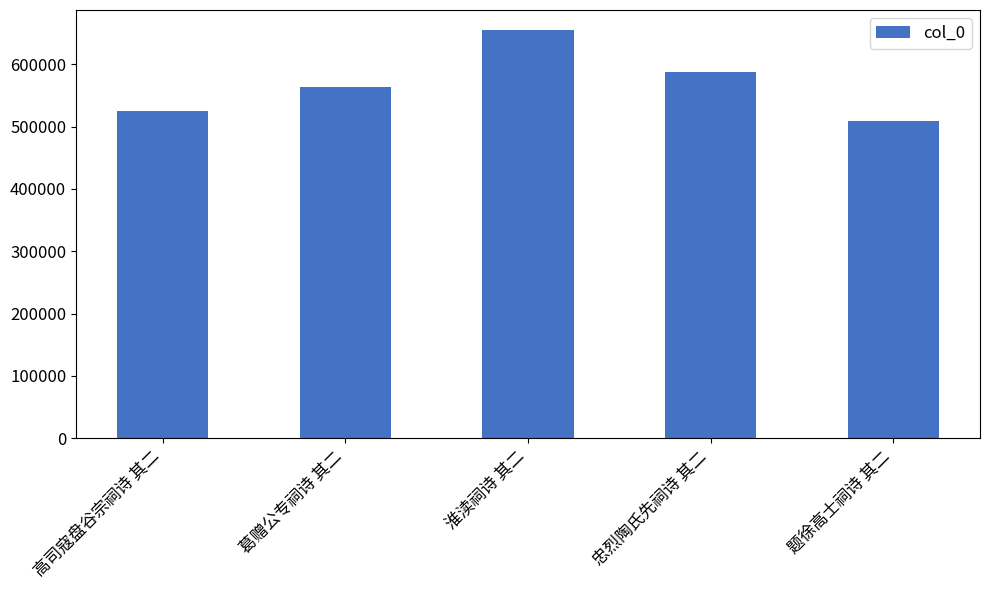

List the labels in order of value, largest first.

淮渎祠诗 其二, 忠烈陶氏先祠诗 其二, 葛赠公专祠诗 其二, 高司寇盘谷宗祠诗 其二, 题徐高士祠诗 其二